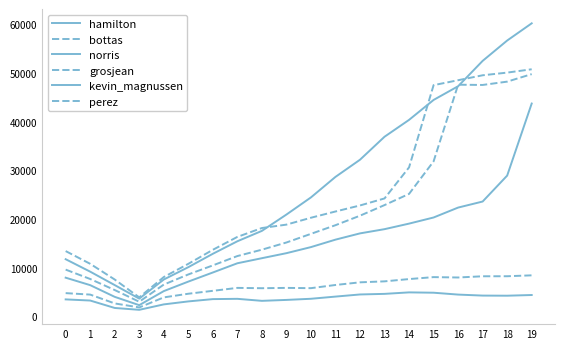

What is the value of the norris point at the 20th from the left?

43729